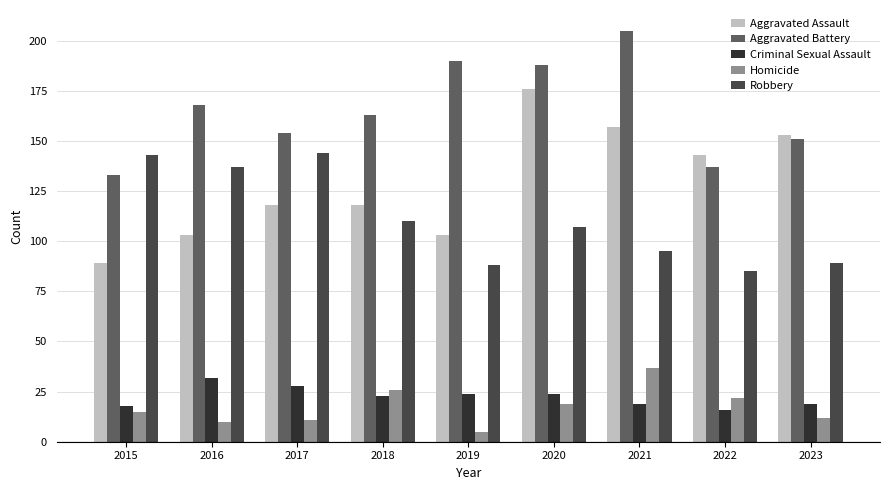

Count the number of data series in this chart.

5